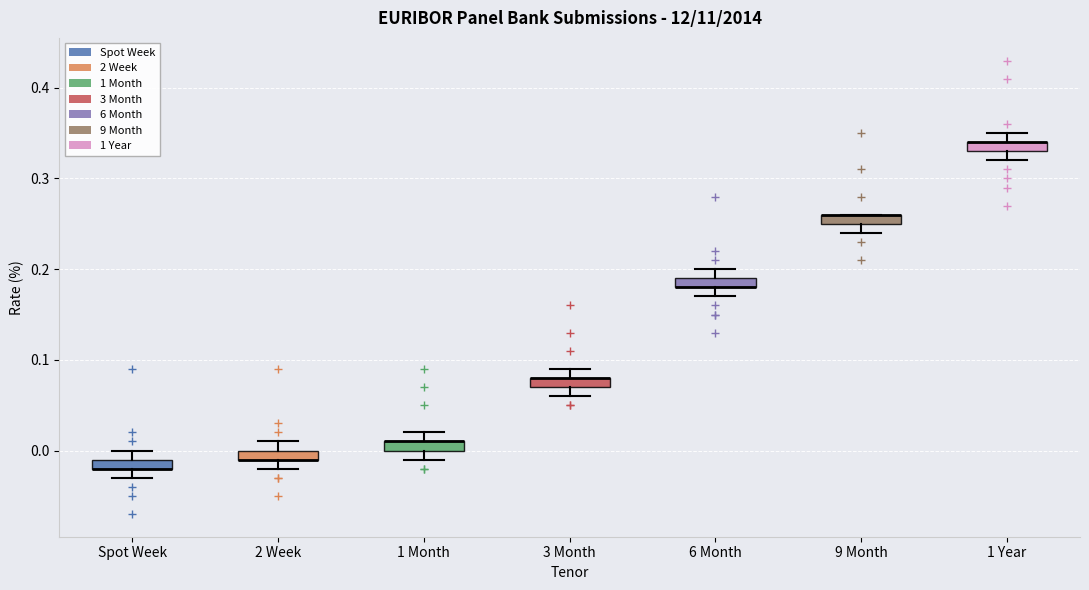

Where is the lower edge of the box for 9 Month on the y-axis? The values are not printed on the chart, so give them approximately, as read against the axis.

0.25